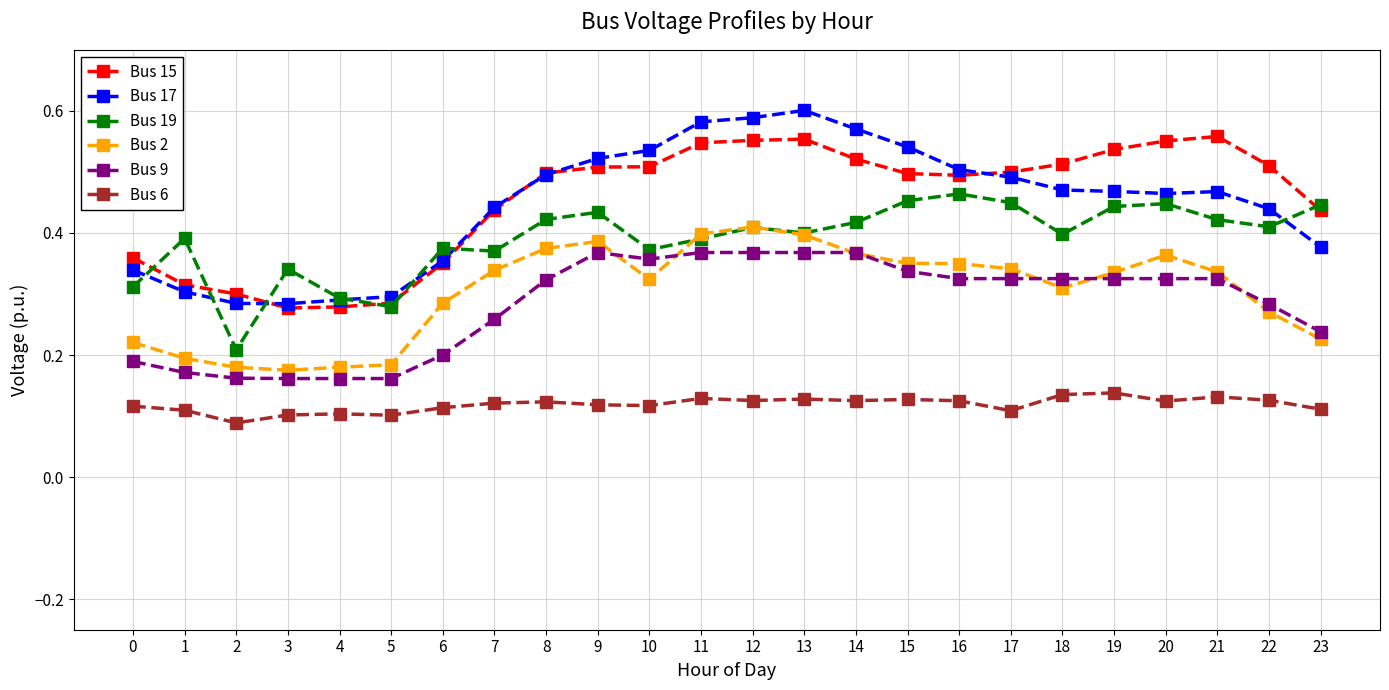

What are all the series names shown in the legend?

Bus 15, Bus 17, Bus 19, Bus 2, Bus 9, Bus 6